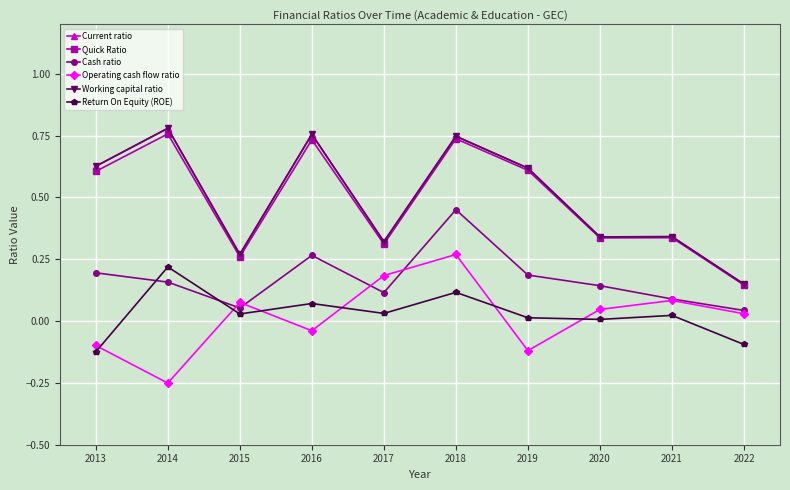

Does the chart have visible grid lines?

Yes